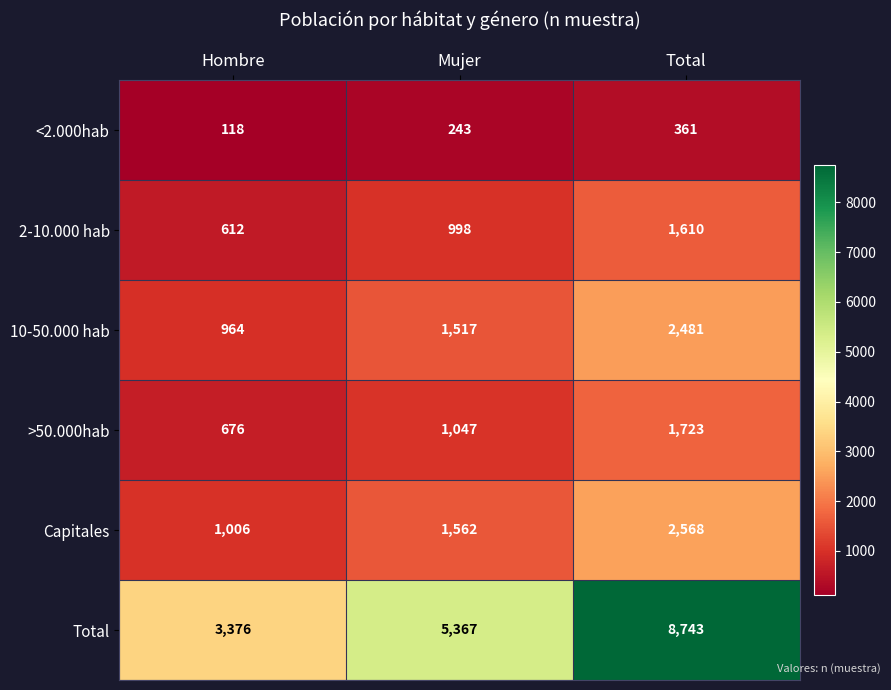

Which label corresponds to the largest value in the chart?

Total